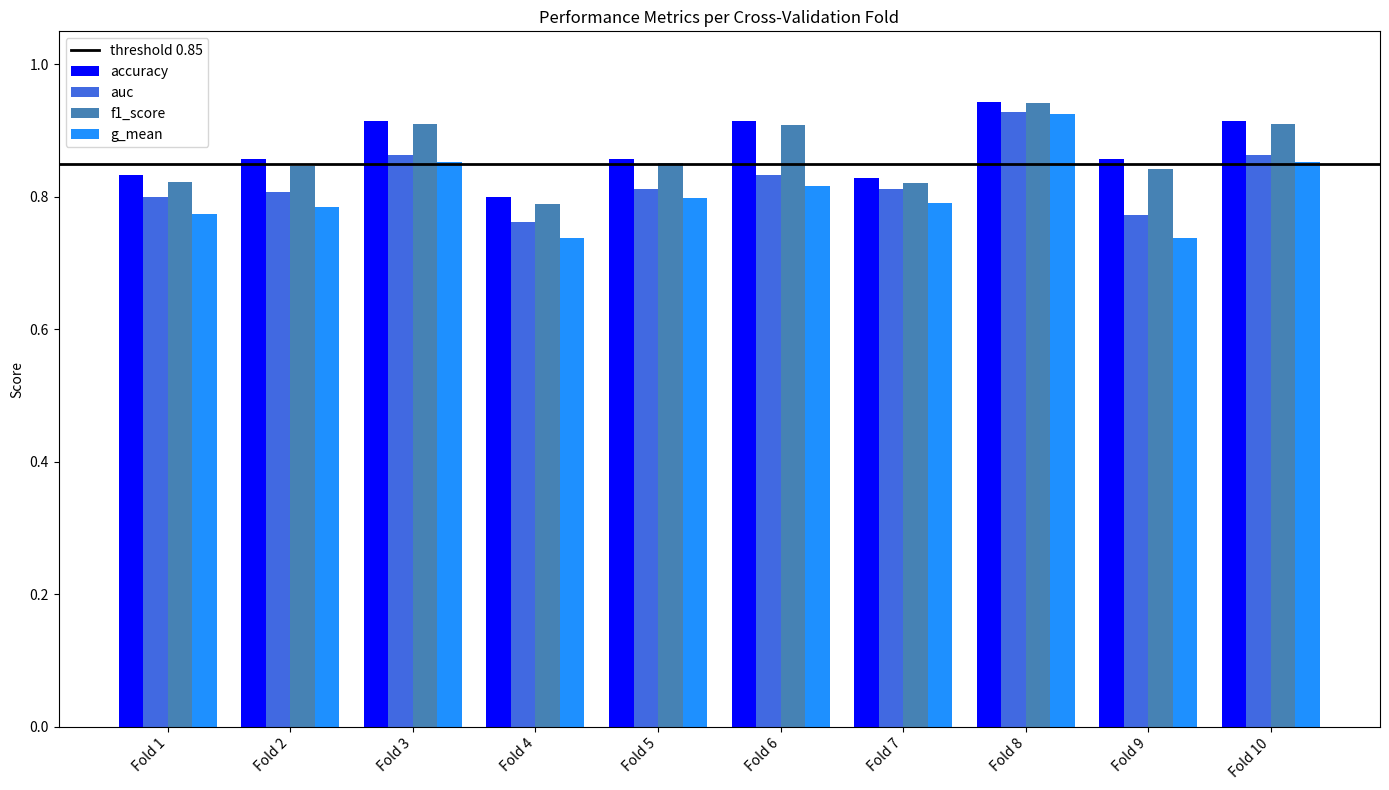

At how many categories does at least one series exceed 0?

10